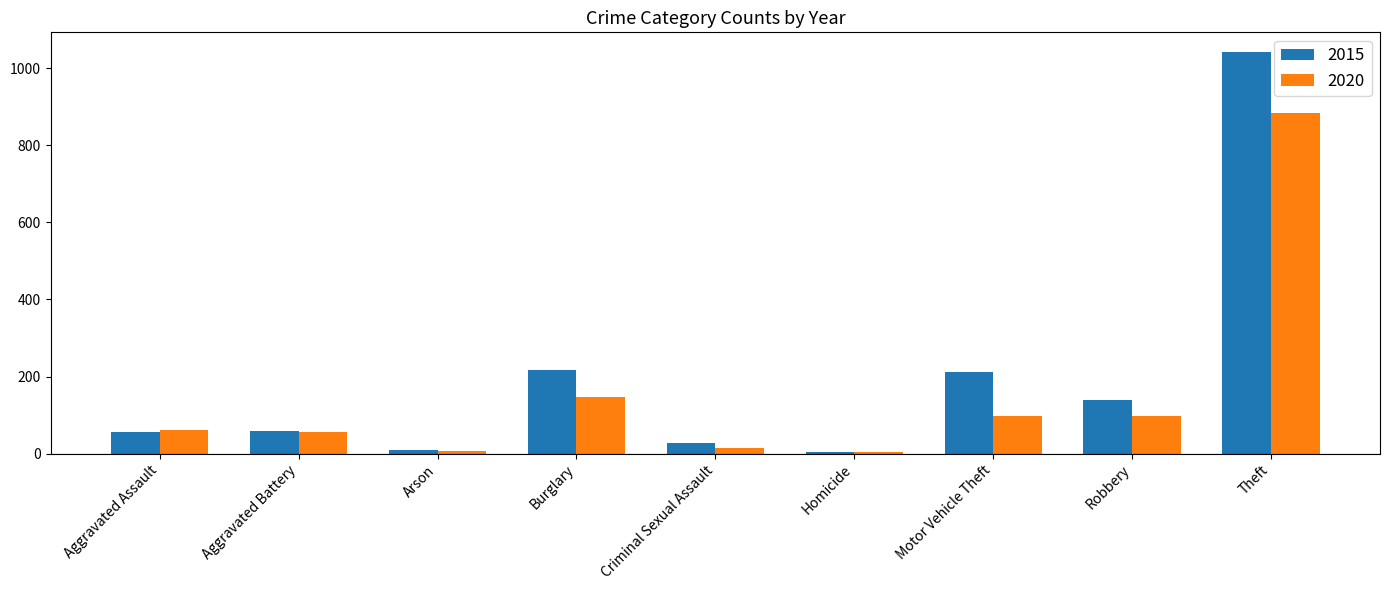

How many groups of bars are there?

9